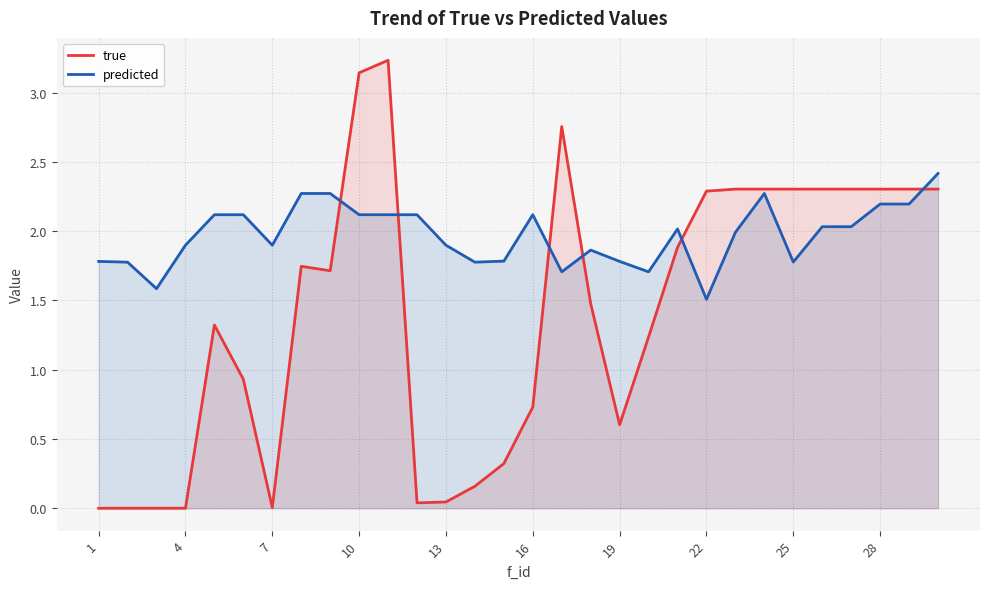

List the series in order of their overall mean, lowest first.

true, predicted